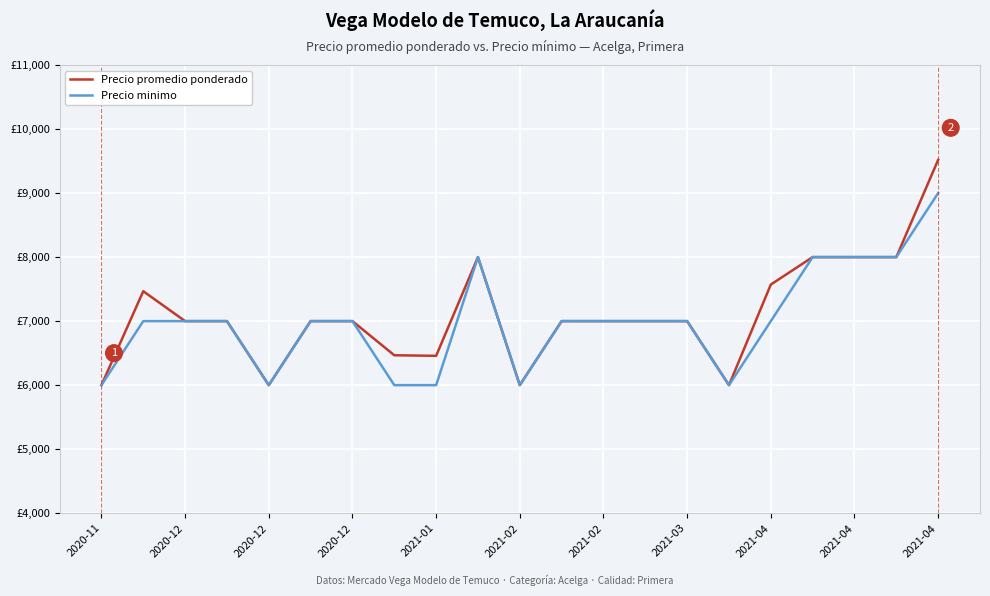

Which series has the widest spread of values?

Precio promedio ponderado